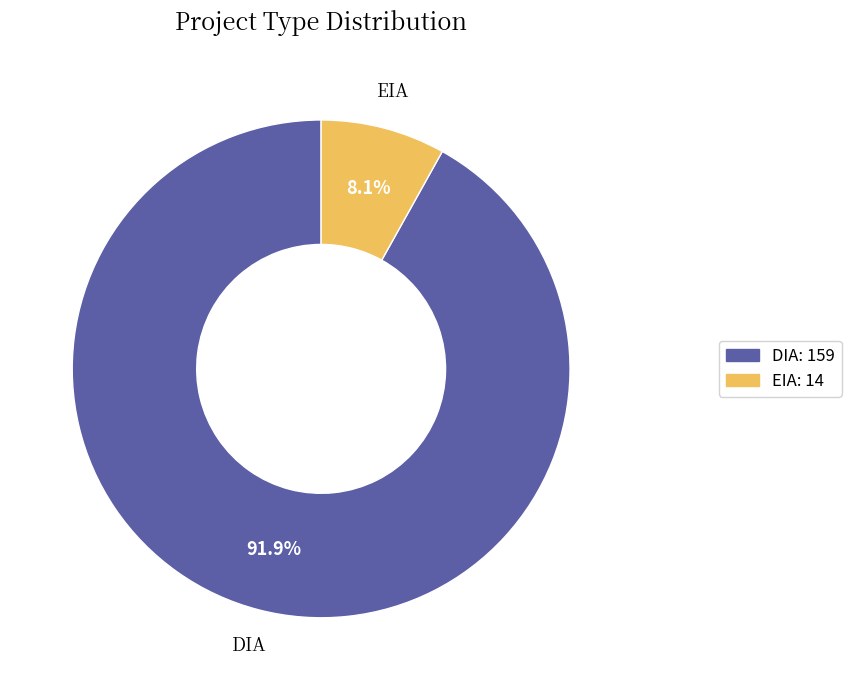

Rank the categories by value from lowest to highest.

EIA, DIA